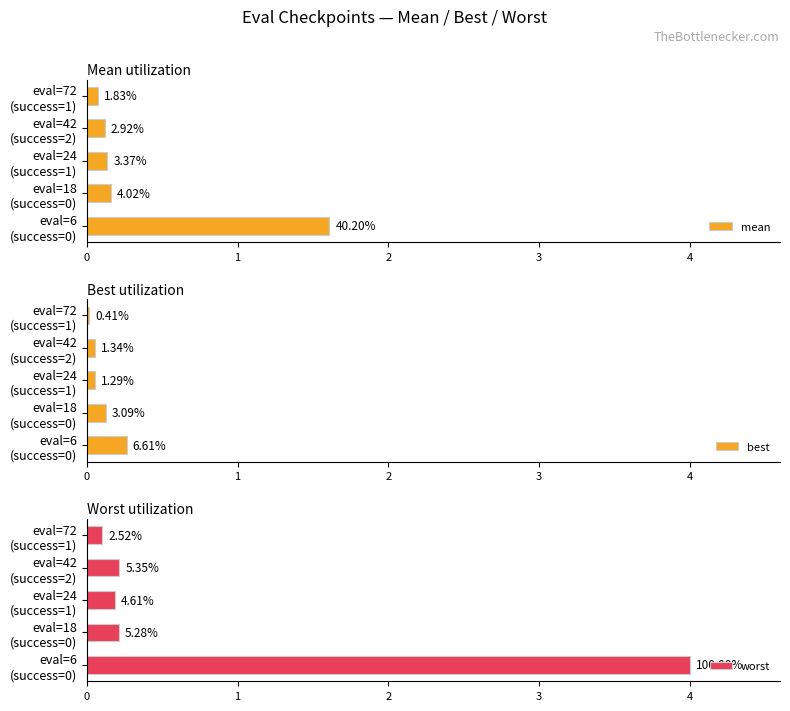

Reading left to right, what are all the values shown in this chart?

mean: 1.6	0.2	0.1	0.1	0.1
best: 0.3	0.1	0.1	0.1	0.0
worst: 4.0	0.2	0.2	0.2	0.1